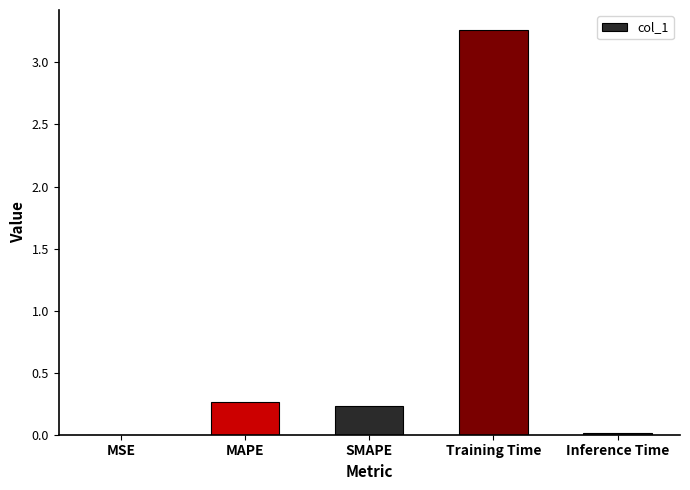

What is the sum of all values?

3.8